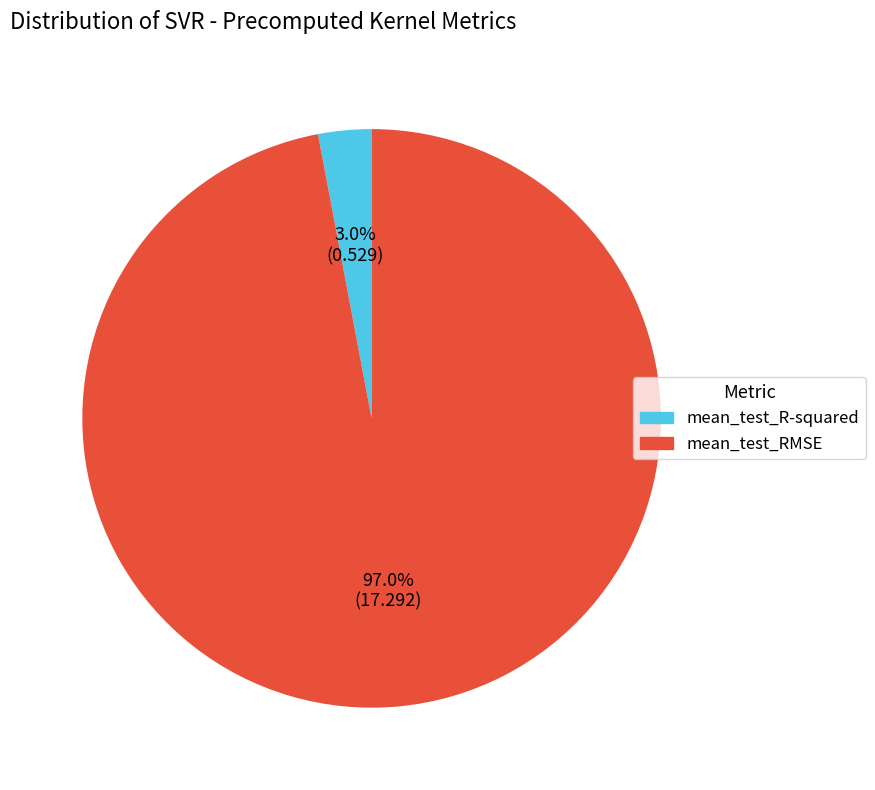

Which slice is the smallest?

mean_test_R-squared